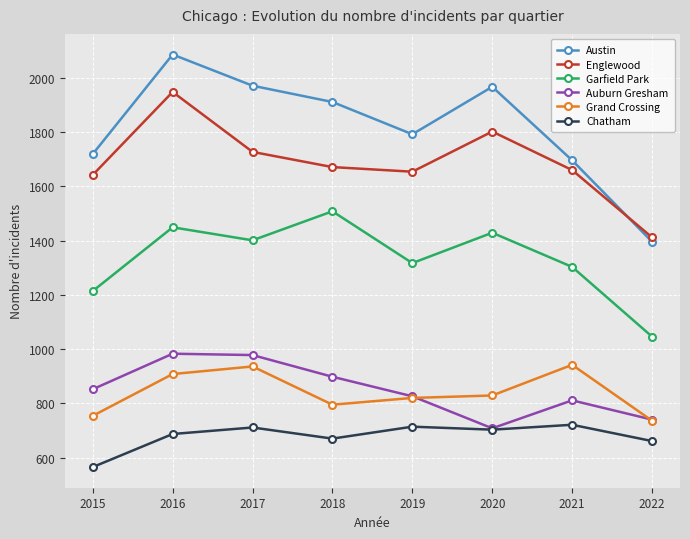

How many lines are shown in the chart?

6